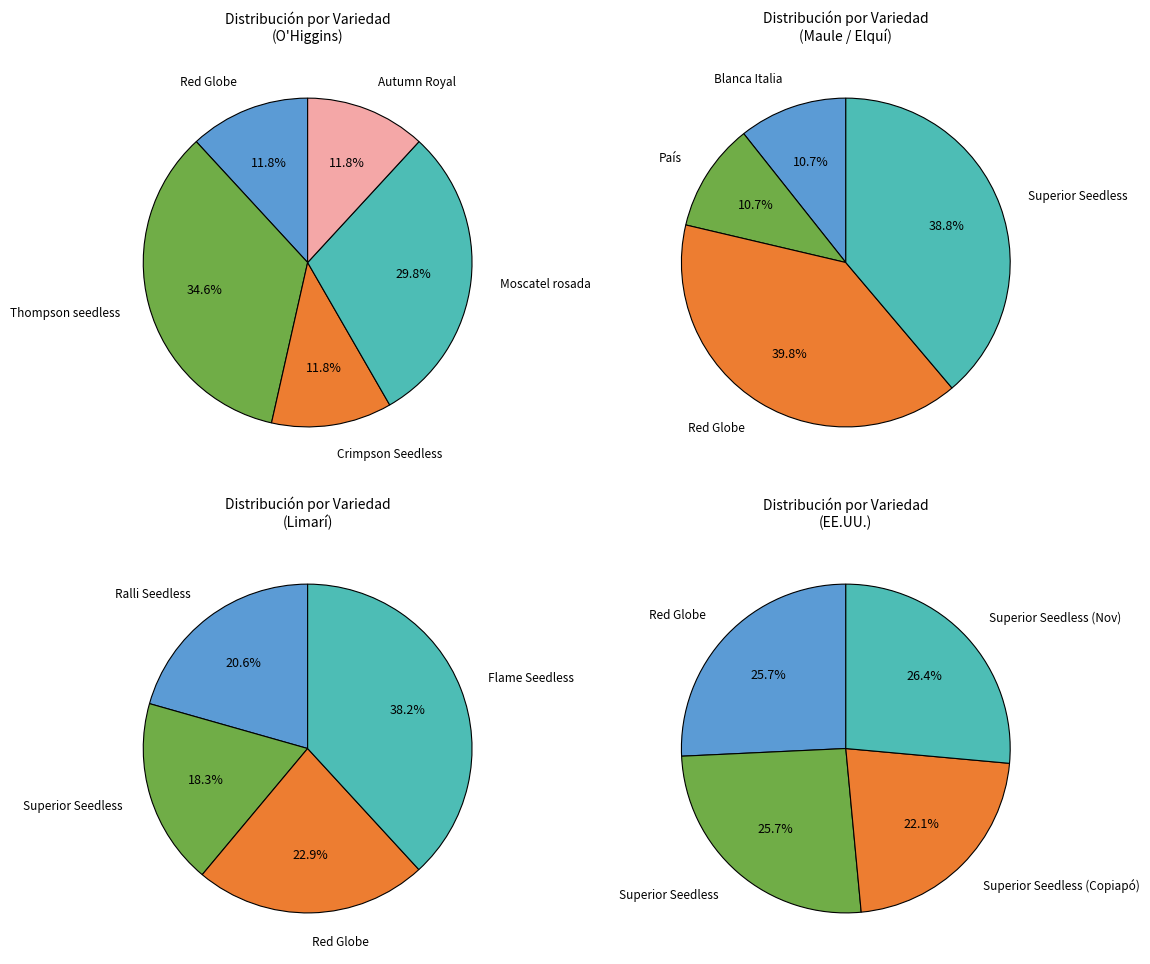

Does any single category account for the majority?

No